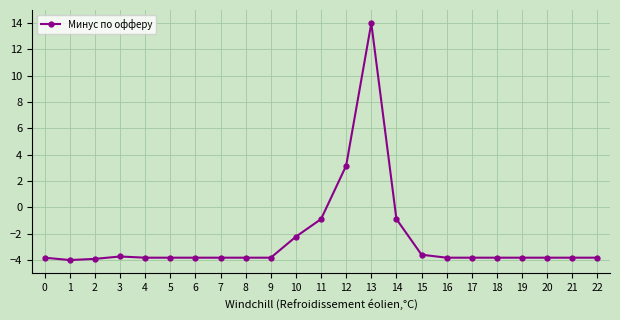

The value at 2 is -2.1. True or false?

False